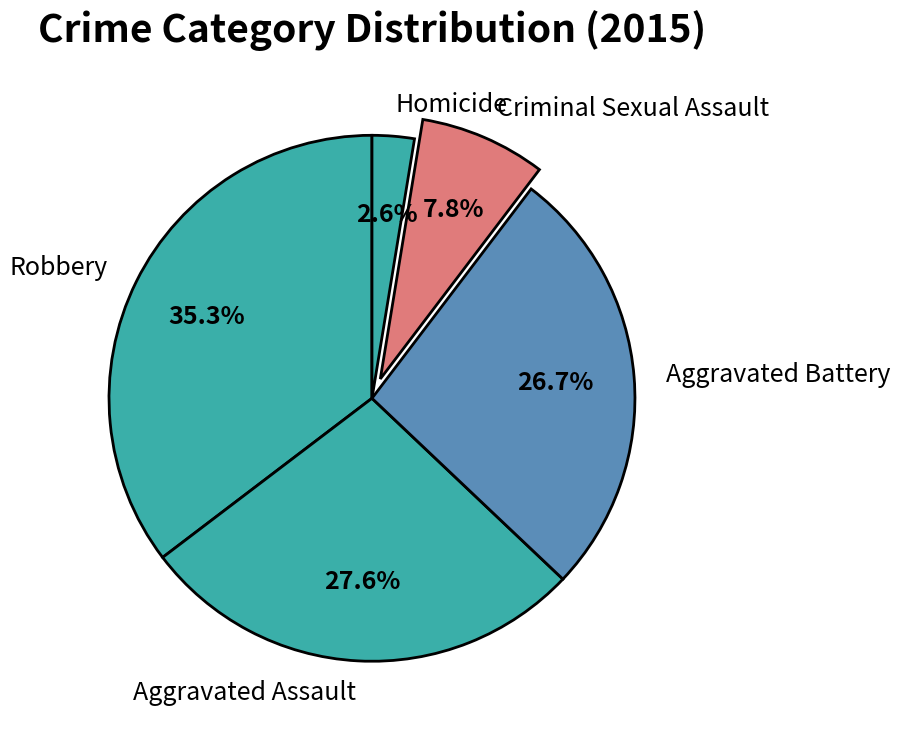

The Criminal Sexual Assault slice represents 8% of the pie. True or false?

True